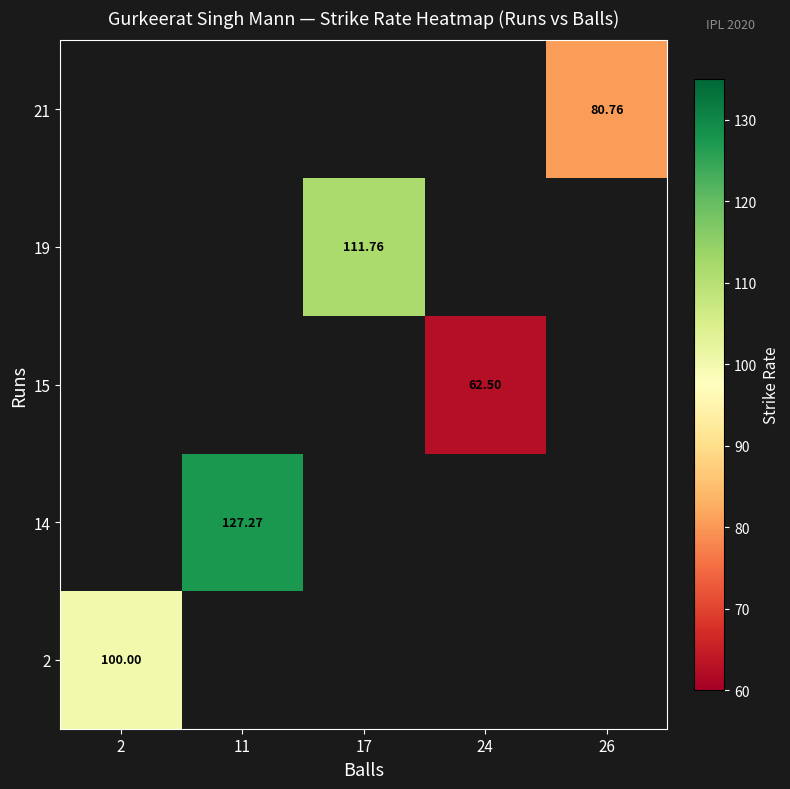

How many categories are shown in the chart?

5